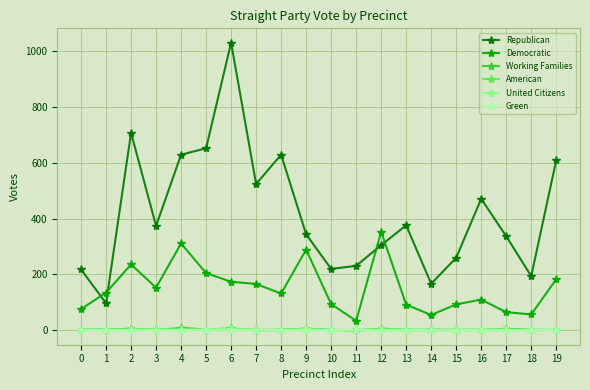

What is the value of the Republican point at the 6th from the left?

652